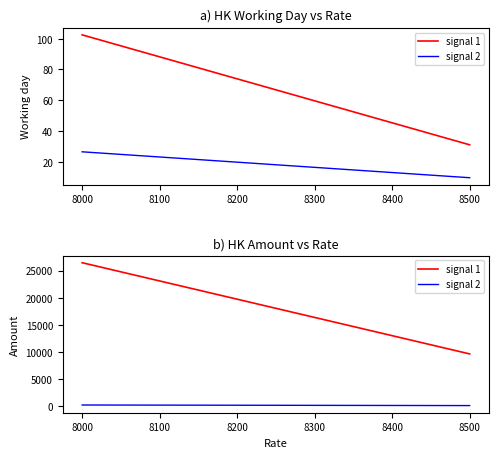

At how many categories does at least one series exceed 4799?

2